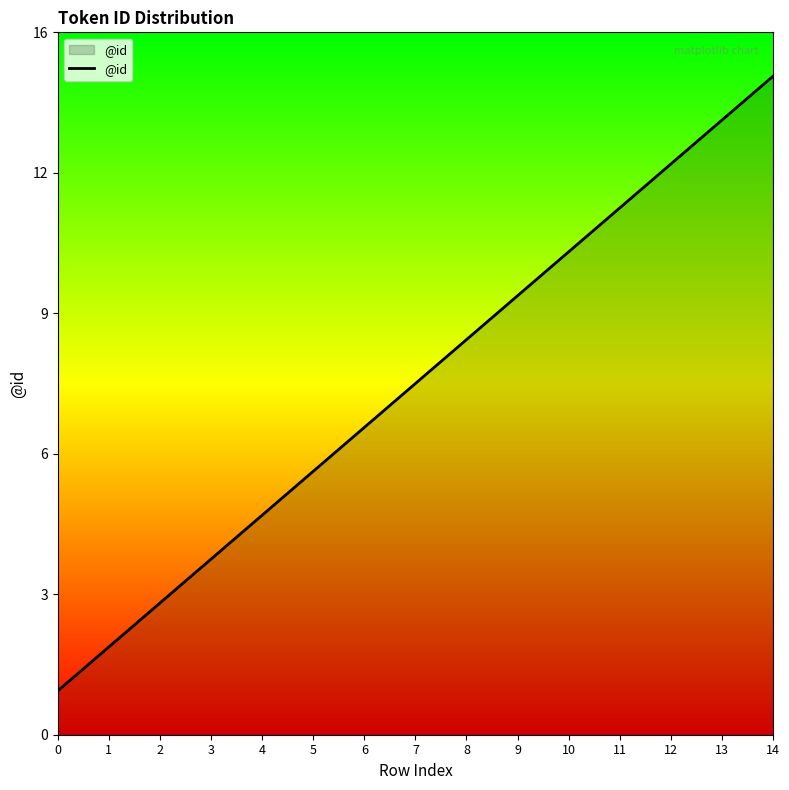

What is the ratio of the value at 6 to the value at 0?

7.0